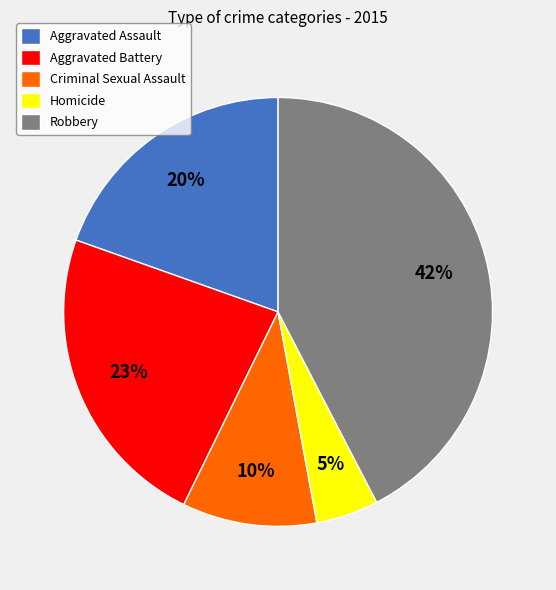

What is the smallest slice in the pie chart?

Homicide